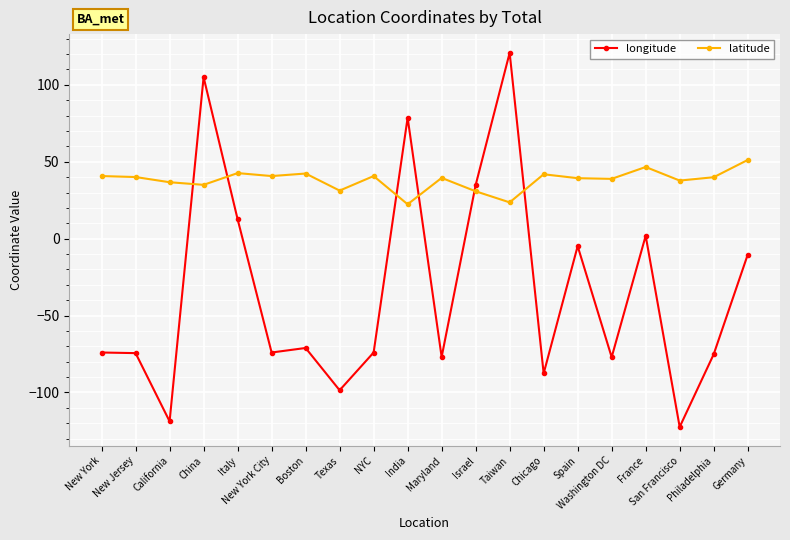

What is the minimum value shown in the chart?

-122.4